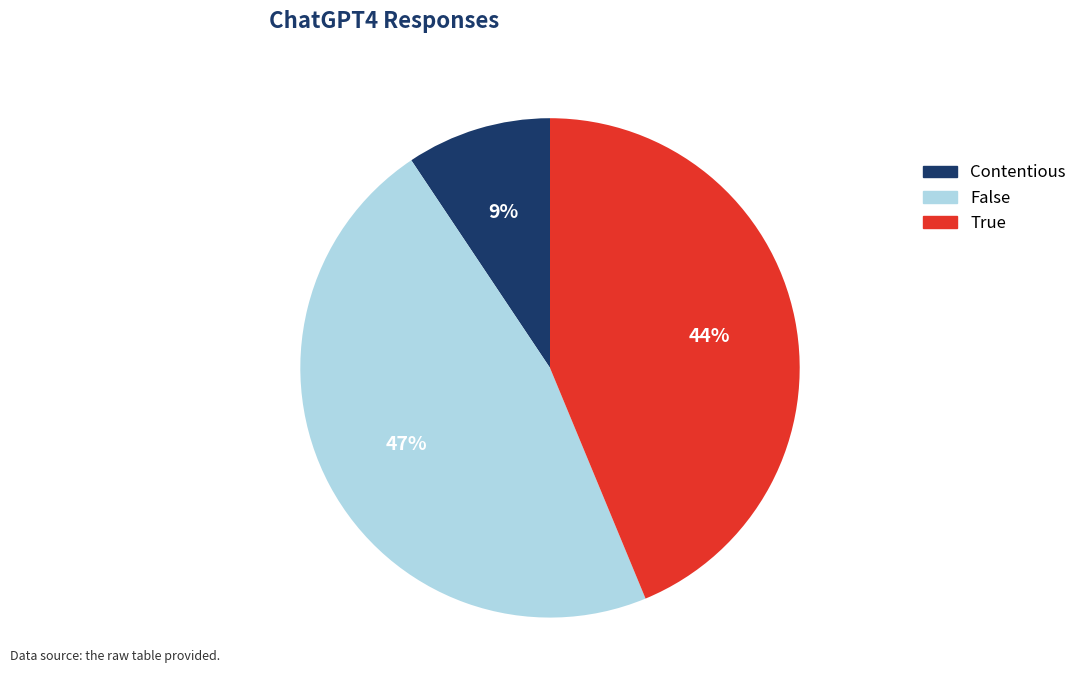

Combined, do True and Contentious account for over 50%?

Yes